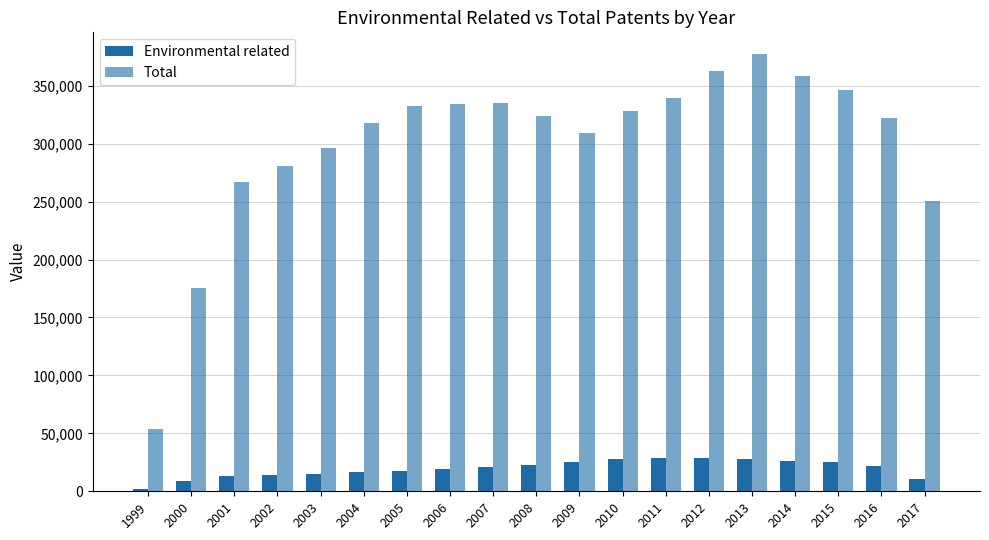

Which series has the largest total across all categories?

Total